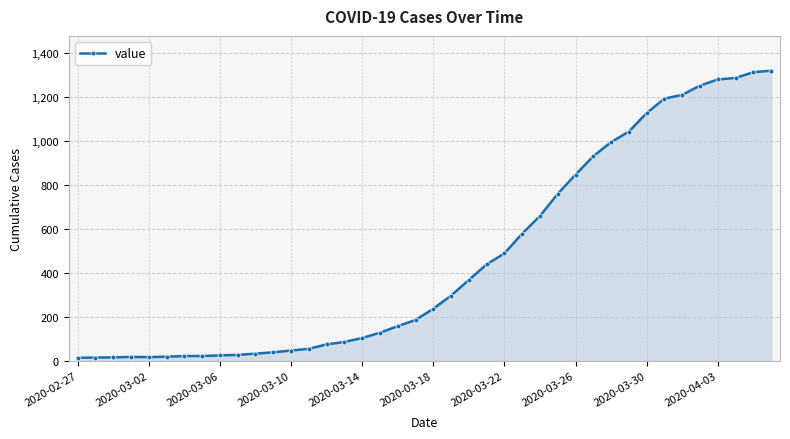

What is the average value?

467